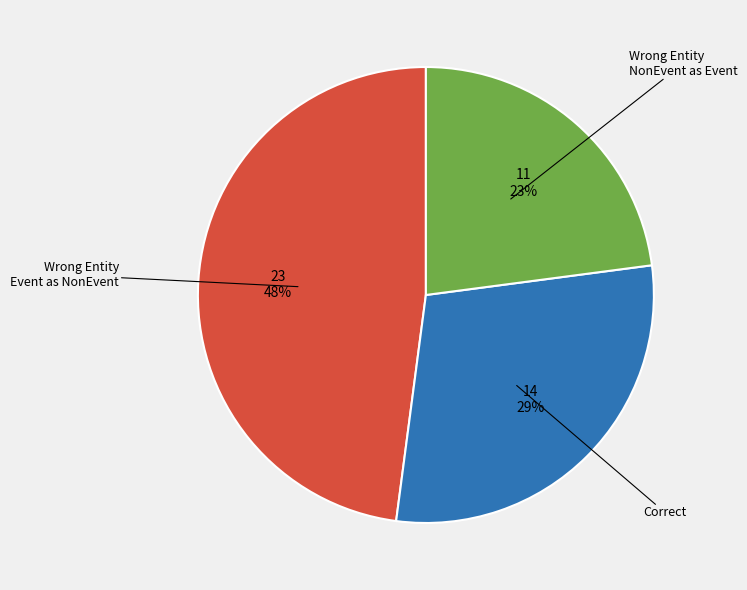

To the nearest percent, what is the difference between the largest and smallest slice percentages?

25%